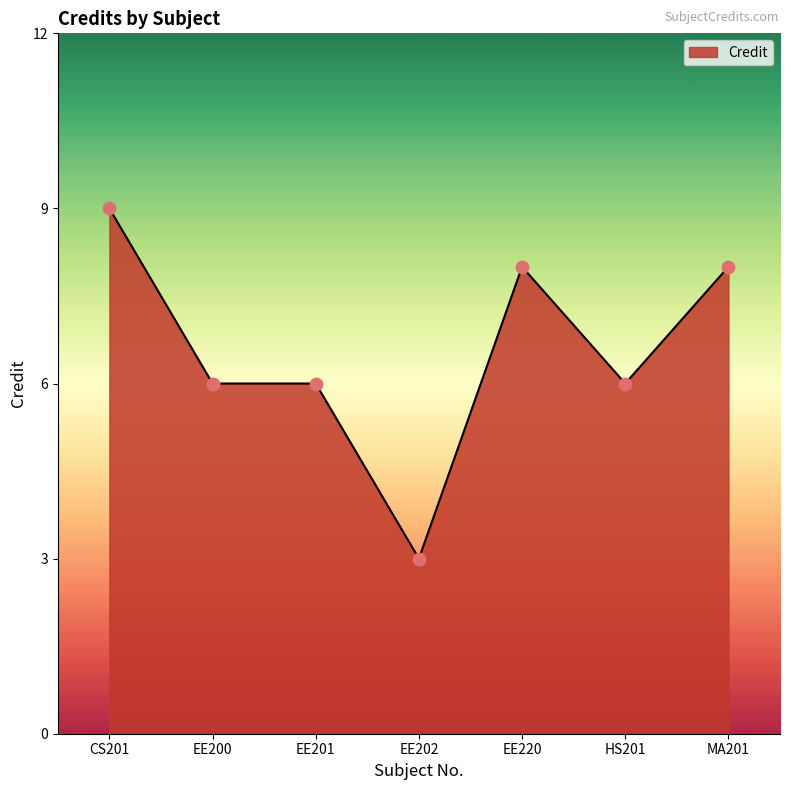

What is the change in value from CS201 to EE201?

-3